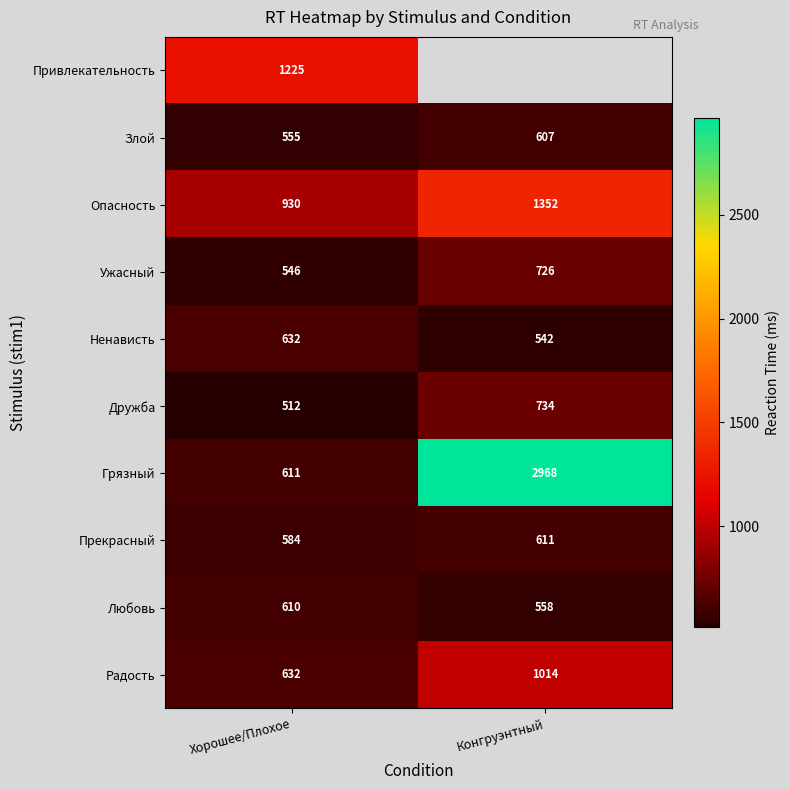

What is the spread (max minus min) of values at Хорошее/Плохое?

713